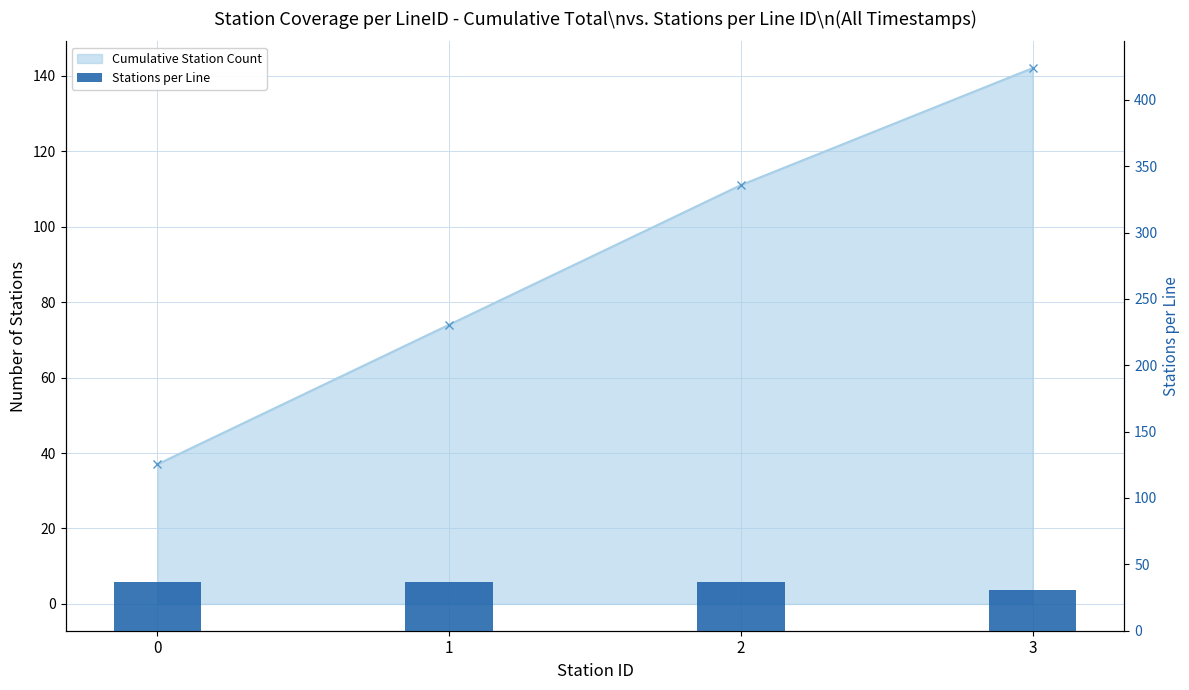

Rank the categories by Cumulative Station Count value from highest to lowest.

3, 2, 1, 0